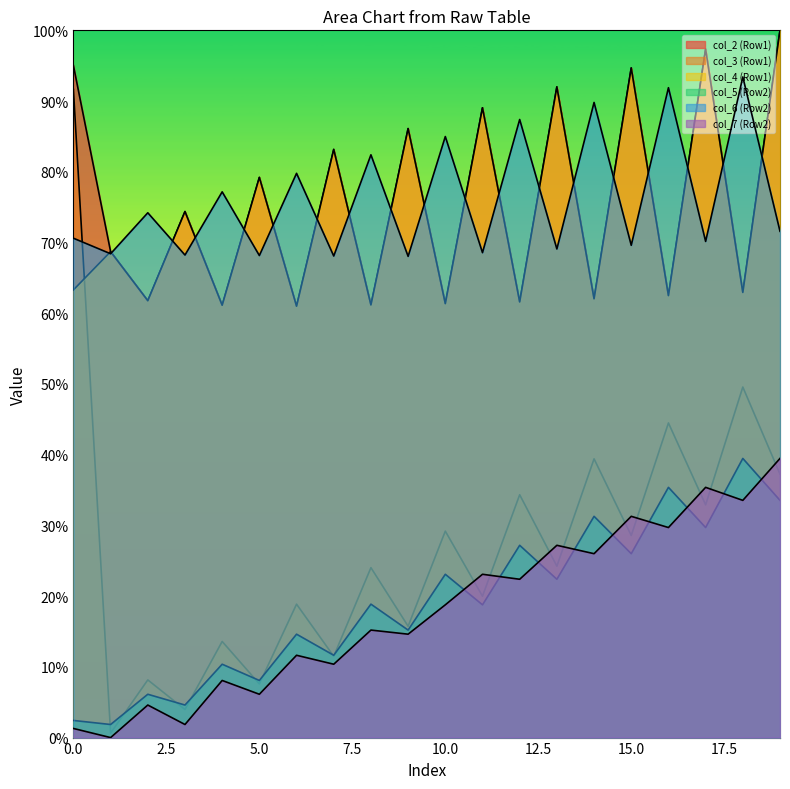

True or false: col_6 (Row2) has more than 1 points higher than both neighbors.

True